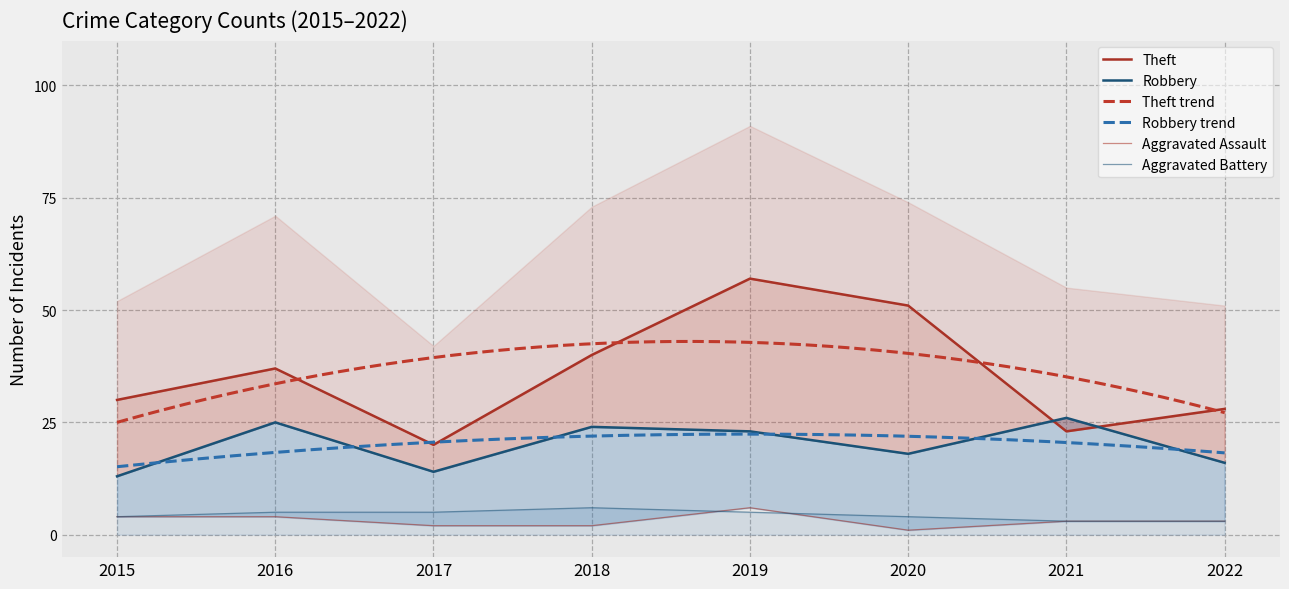

At which category is the sum across all series the highest?

2019